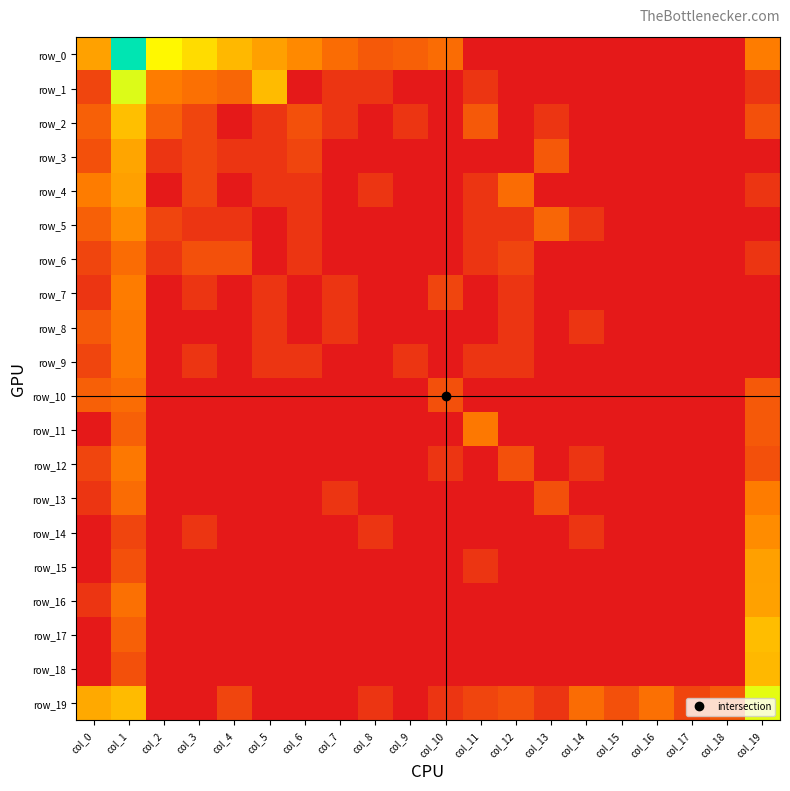

Count the number of data series in this chart.

20